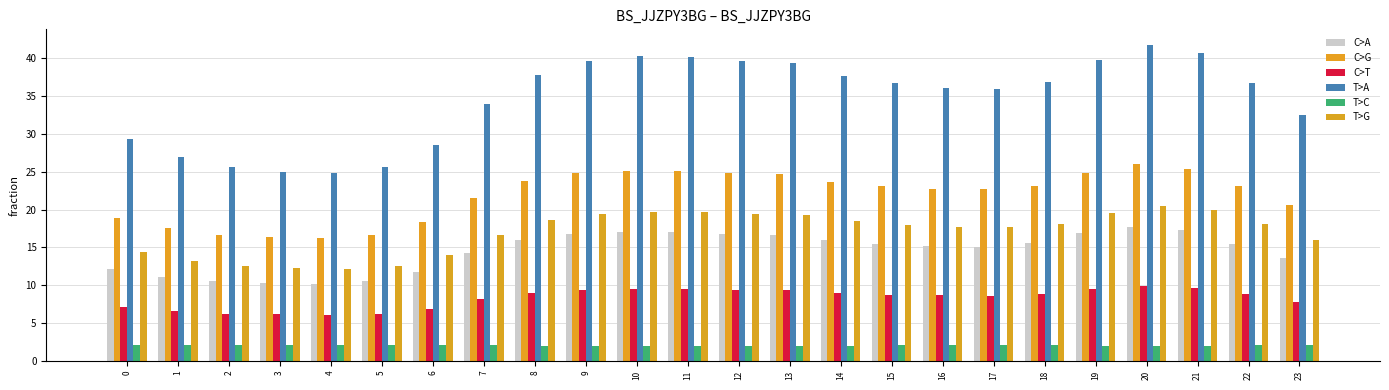

What is the total value across all series at 8?

107.2